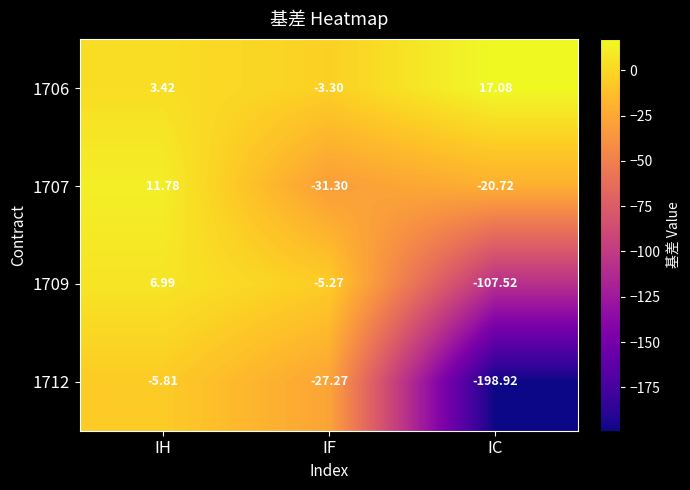

Is the value of 1706 at IF greater than the value of 1709 at IF?

Yes